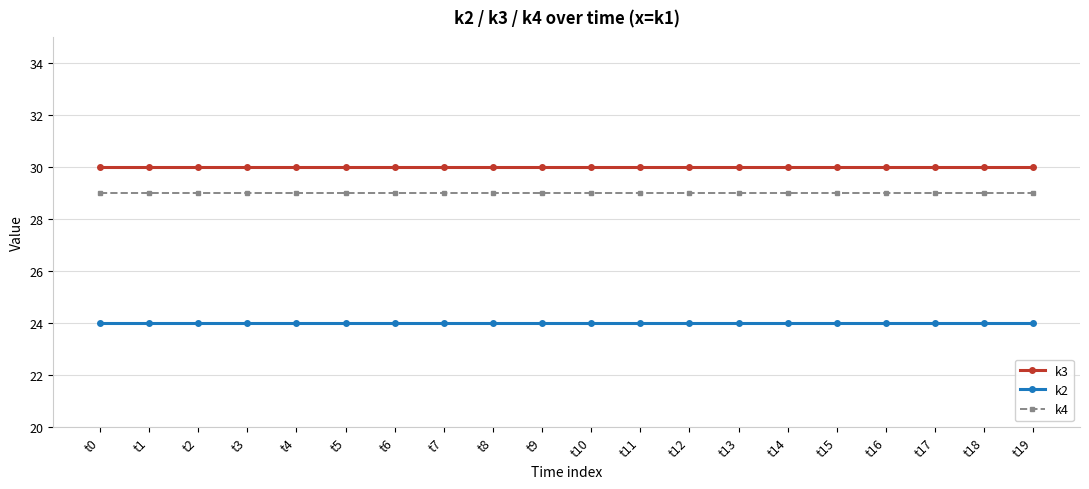

What is the highest value of the k4 series?

29